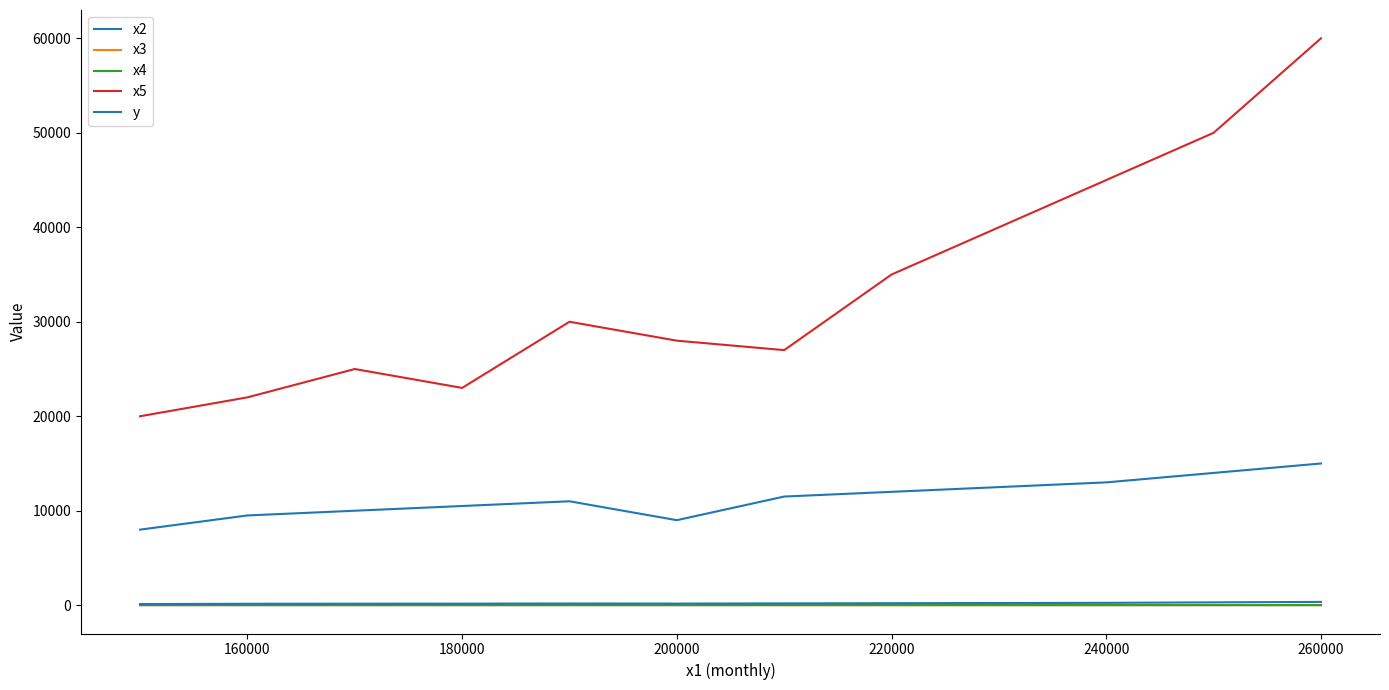

How many lines are shown in the chart?

5